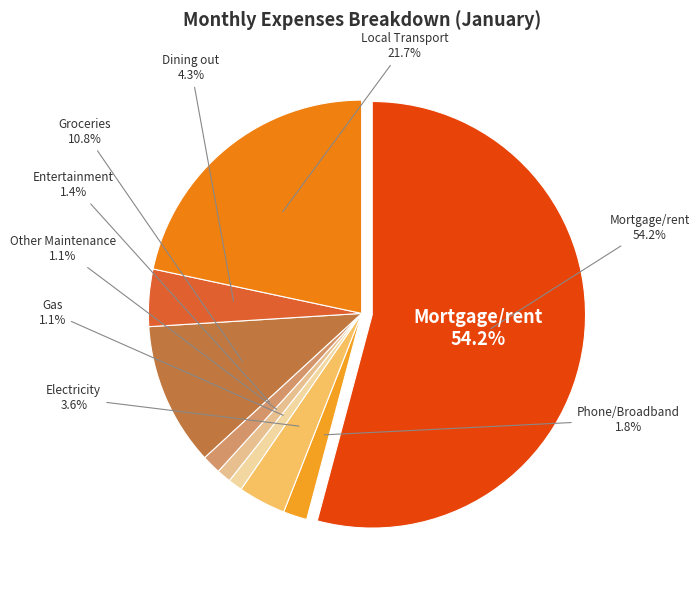

The Phone/Broadband slice represents 1% of the pie. True or false?

False